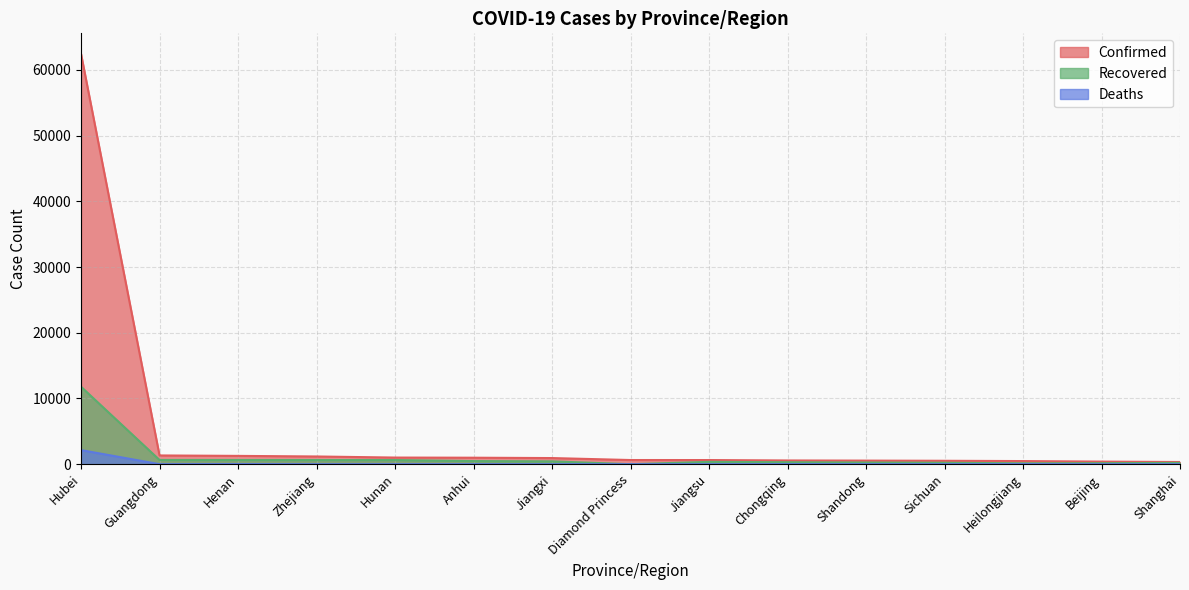

Reading left to right, extract all data points from this chart.

Confirmed: 62442	1332	1265	1175	1010	987	934	634	631	567	546	520	476	395	334
Recovered: 11788	642	637	633	634	474	433	1	356	299	254	217	136	153	199
Deaths: 2144	5	19	1	4	6	1	2	0	6	4	3	12	4	2